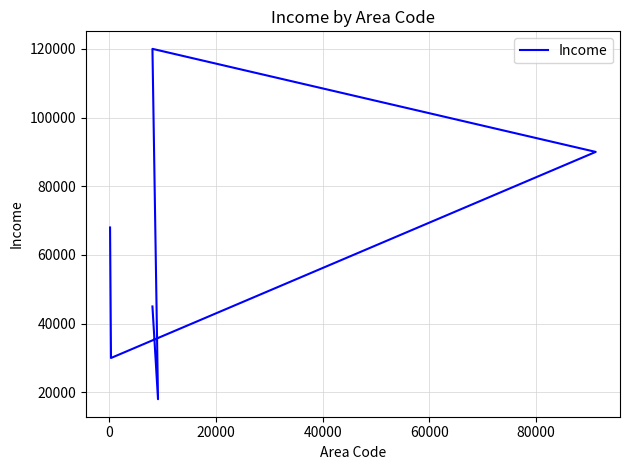

What is the maximum value shown in the chart?

120000